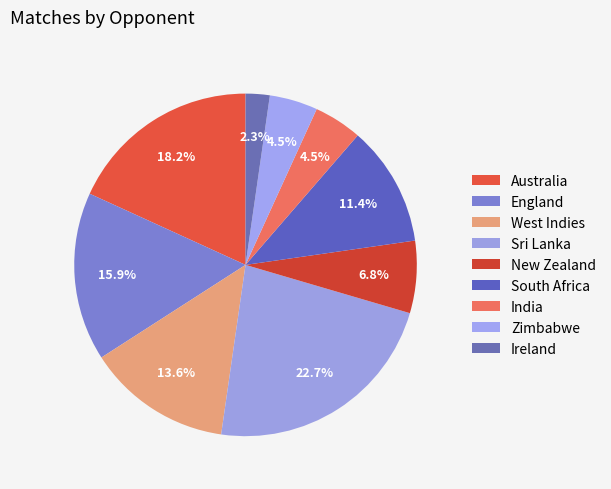

How many segments does this pie chart have?

9